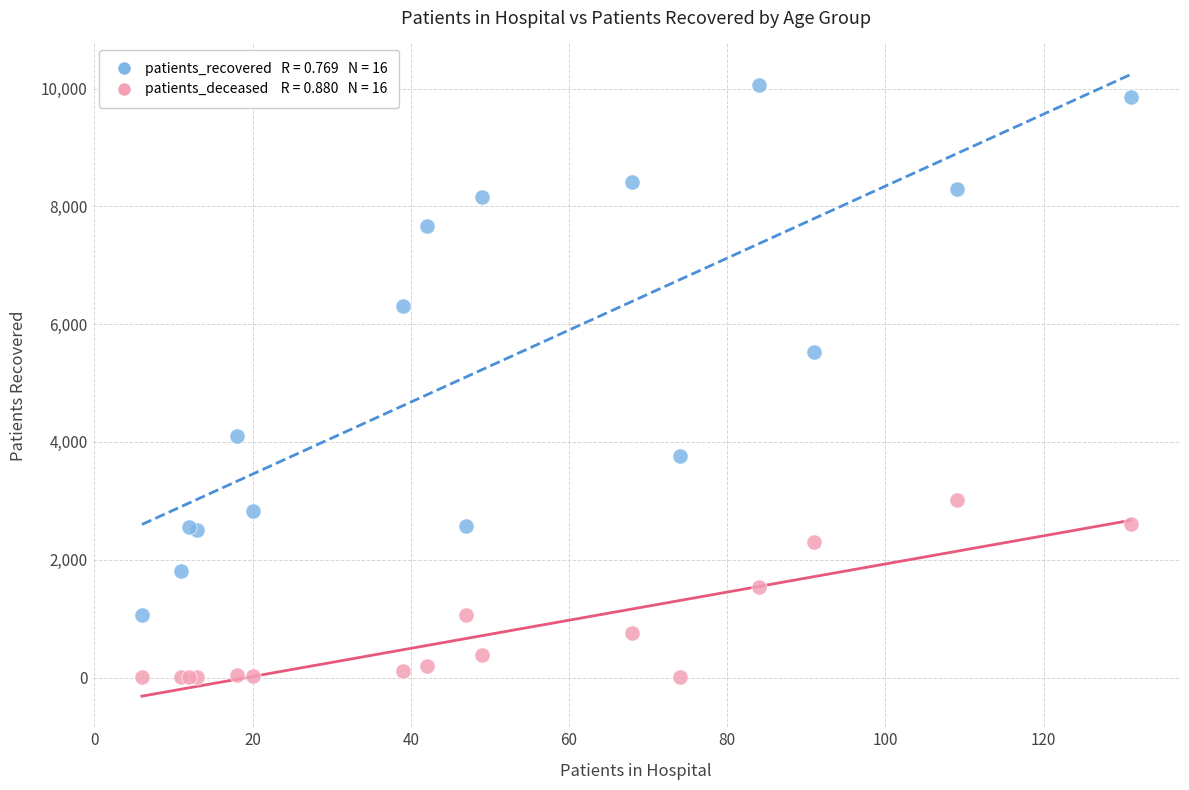

Across all series, what Y value is closest to 5034?

5524